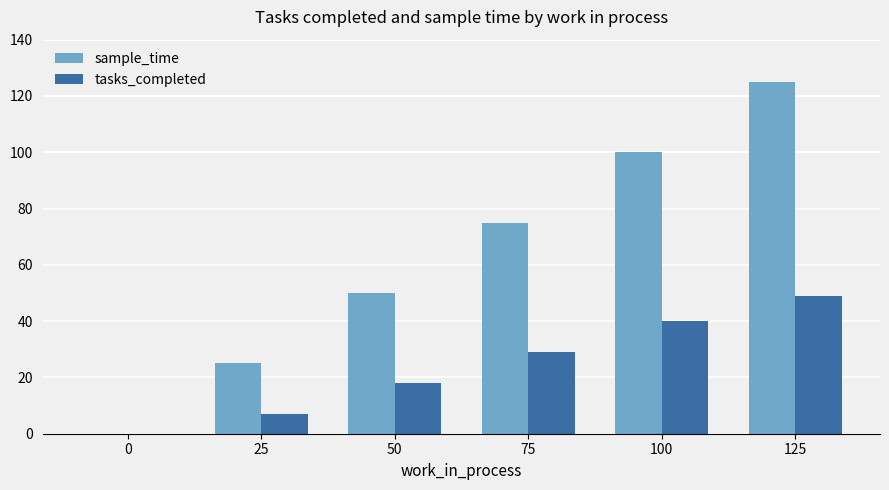

Which series has the widest spread of values?

sample_time